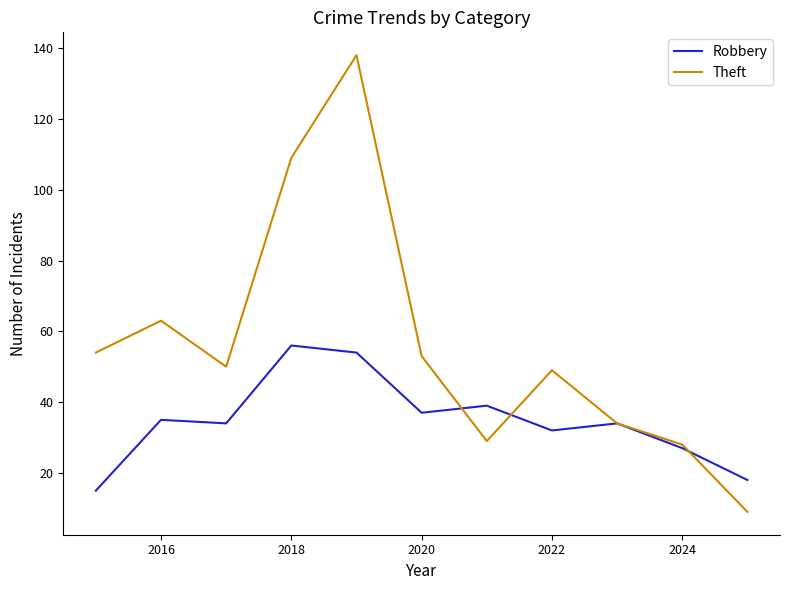

How many categories are shown in the chart?

11